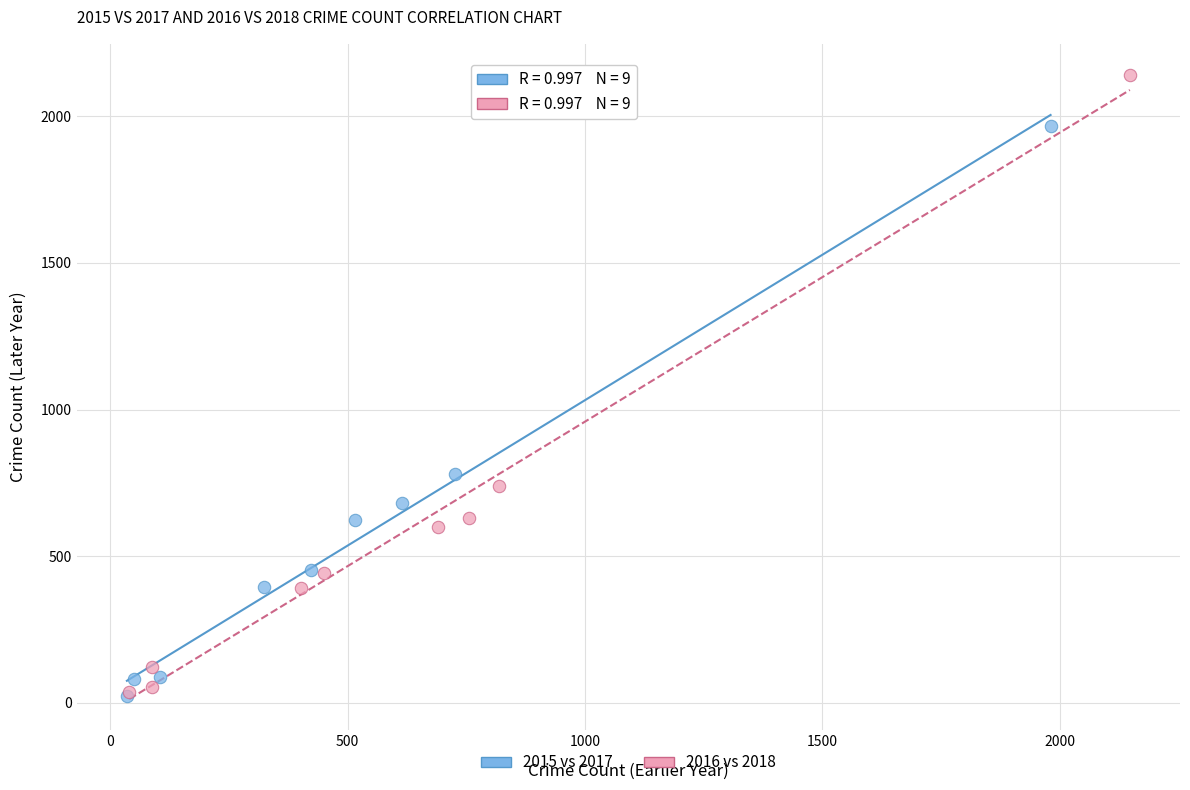

Which series reaches the maximum Y coordinate?

2016 vs 2018